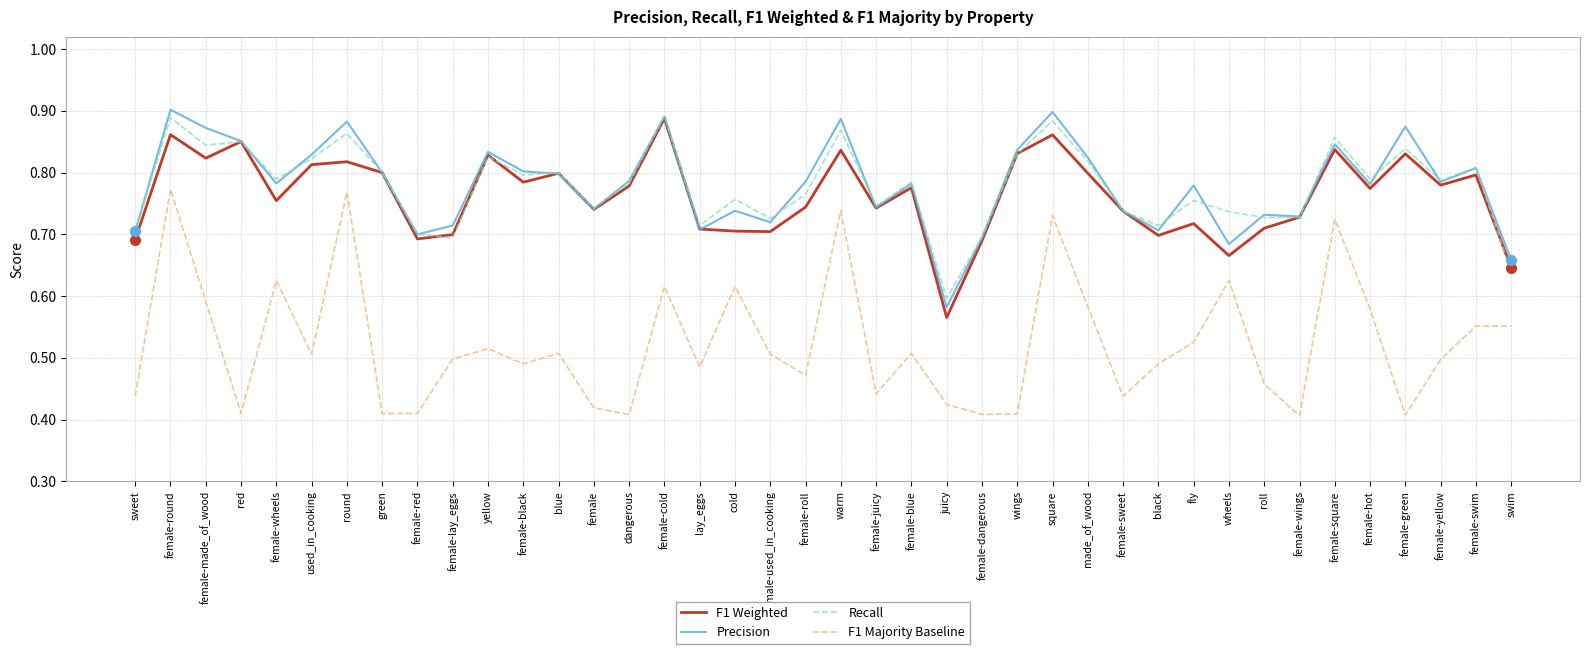

What is the sum of the Precision values at wheels and fly?

1.5